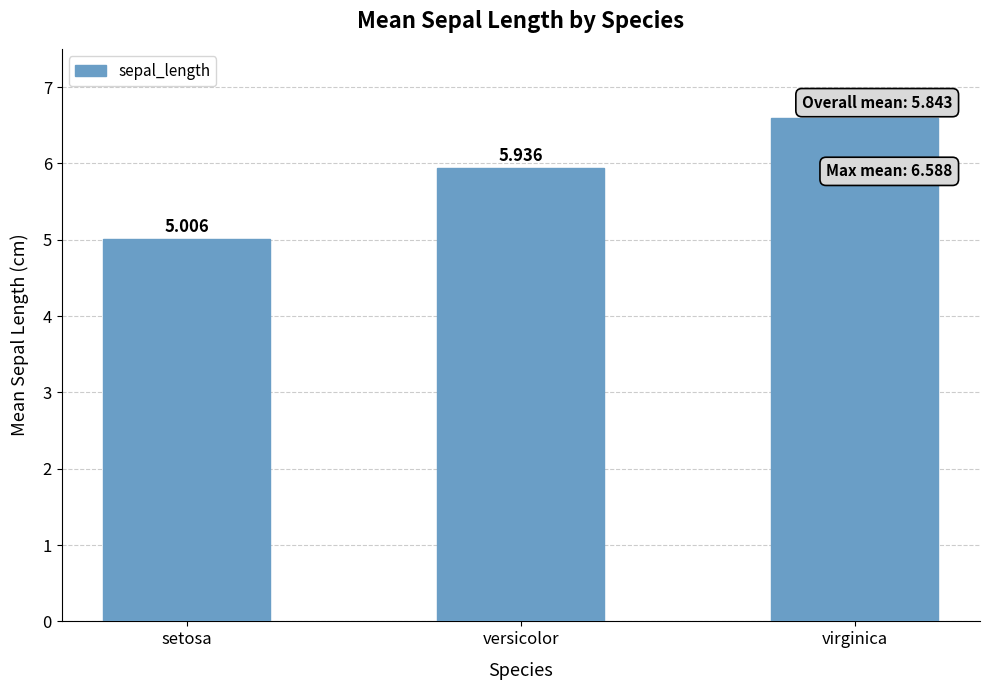

What is the label of the 3rd bar from the left?

virginica